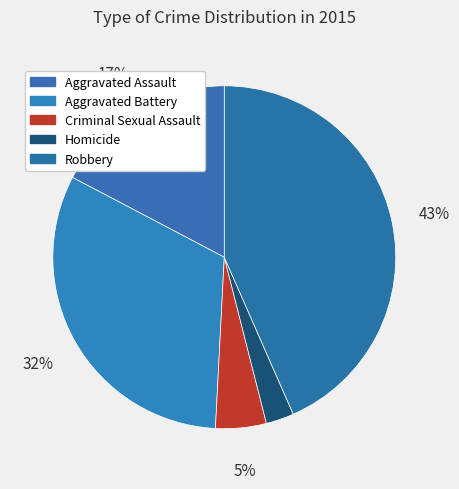

What is the largest slice in the pie chart?

Robbery